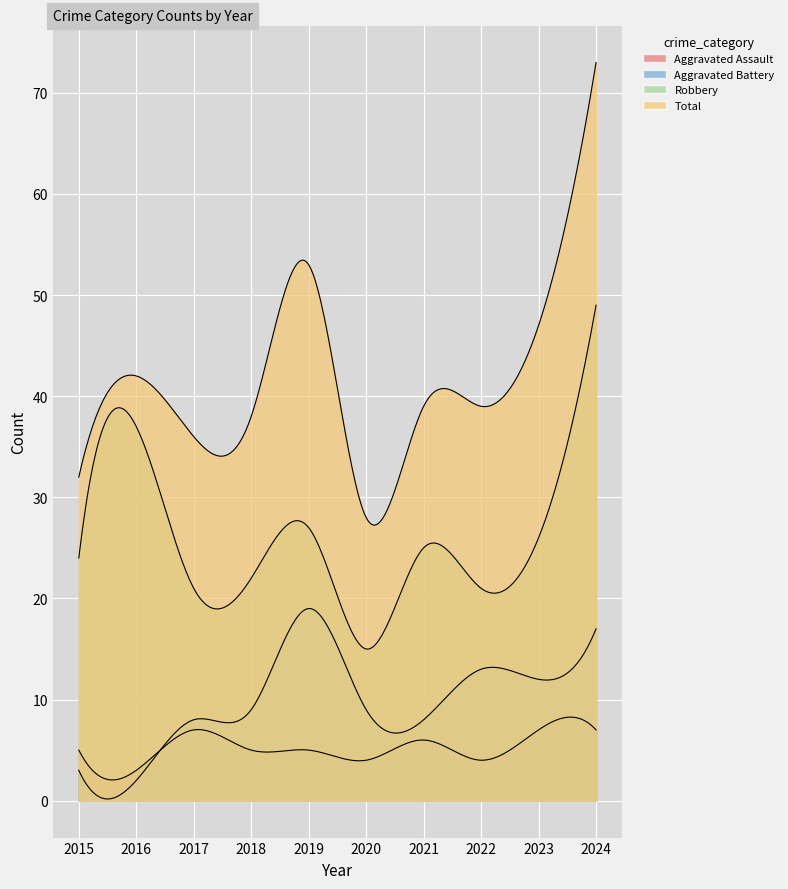

What is the greatest value displayed?

73